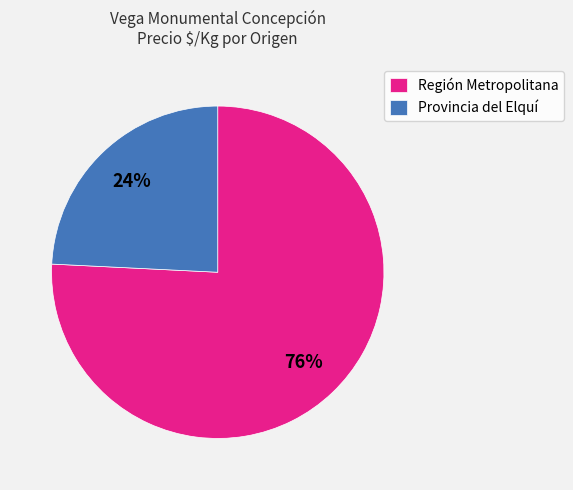

Between Región Metropolitana and Provincia del Elquí, which is larger?

Región Metropolitana